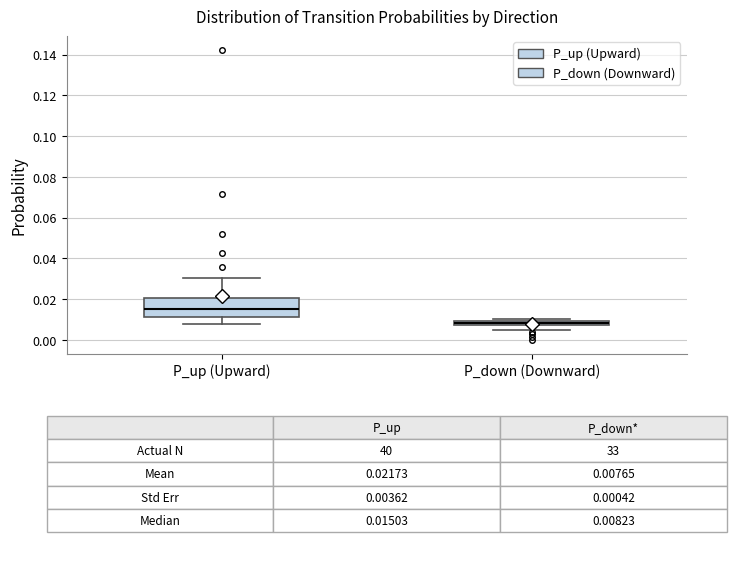

Which box's median line is the highest?

P_up (Upward)